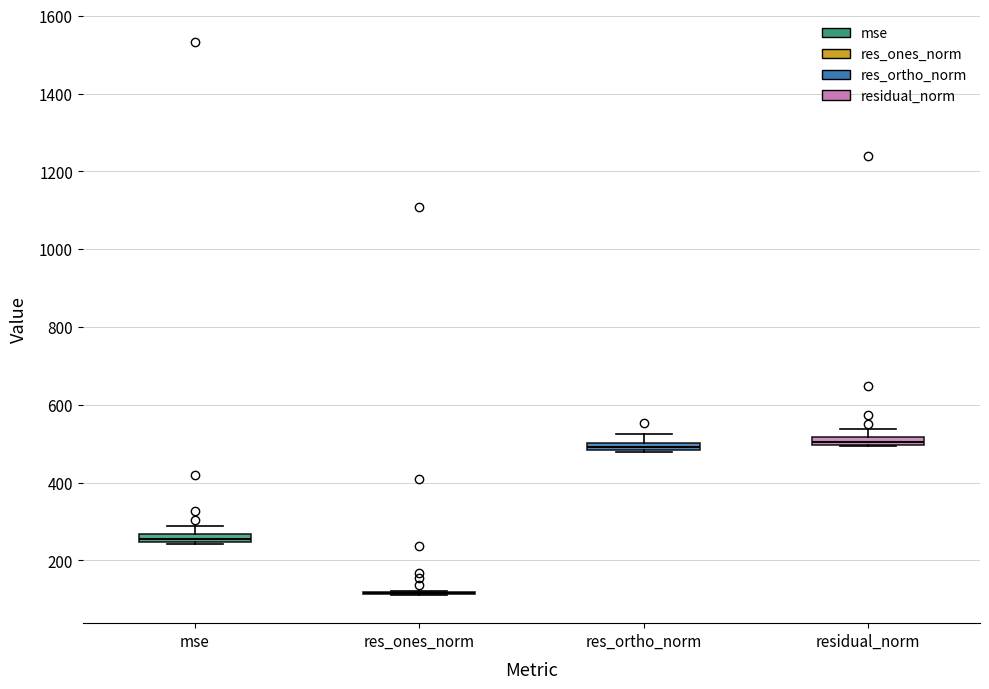

Where does the upper whisker of the box for res_ortho_norm end on the y-axis? The values are not printed on the chart, so give them approximately, as read against the axis.

520